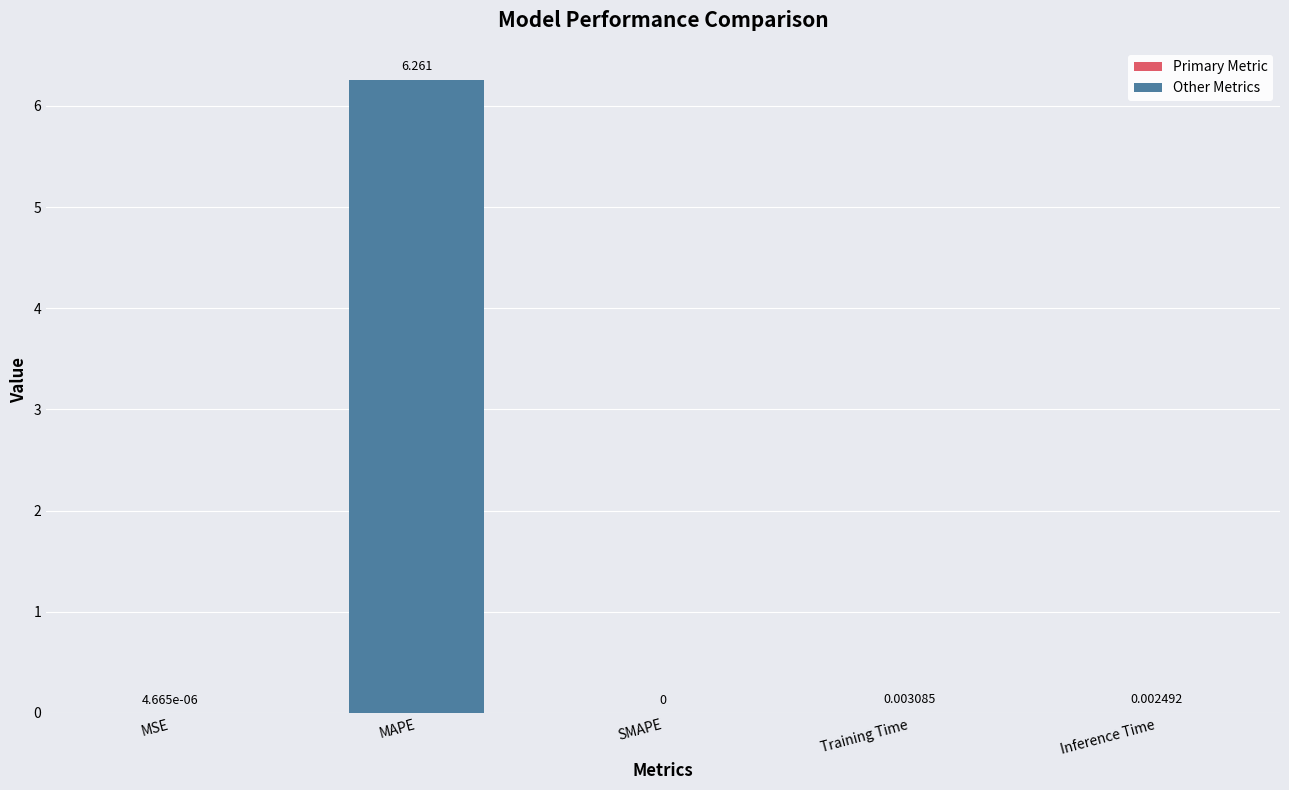

How many positive values are there?

4